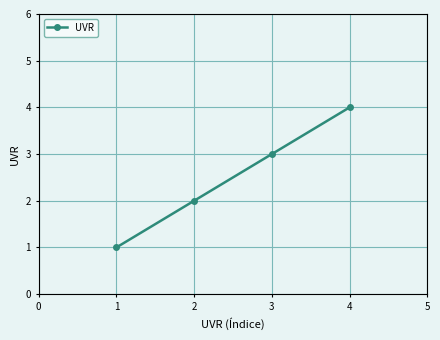

True or false: there are more than 0 points higher than both neighbors.

False